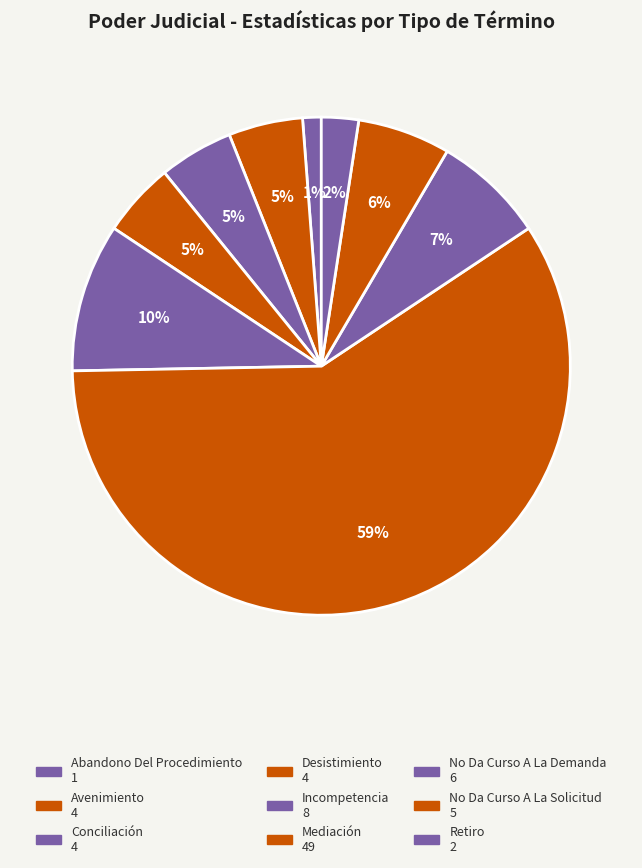

Count the number of slices in the pie.

9